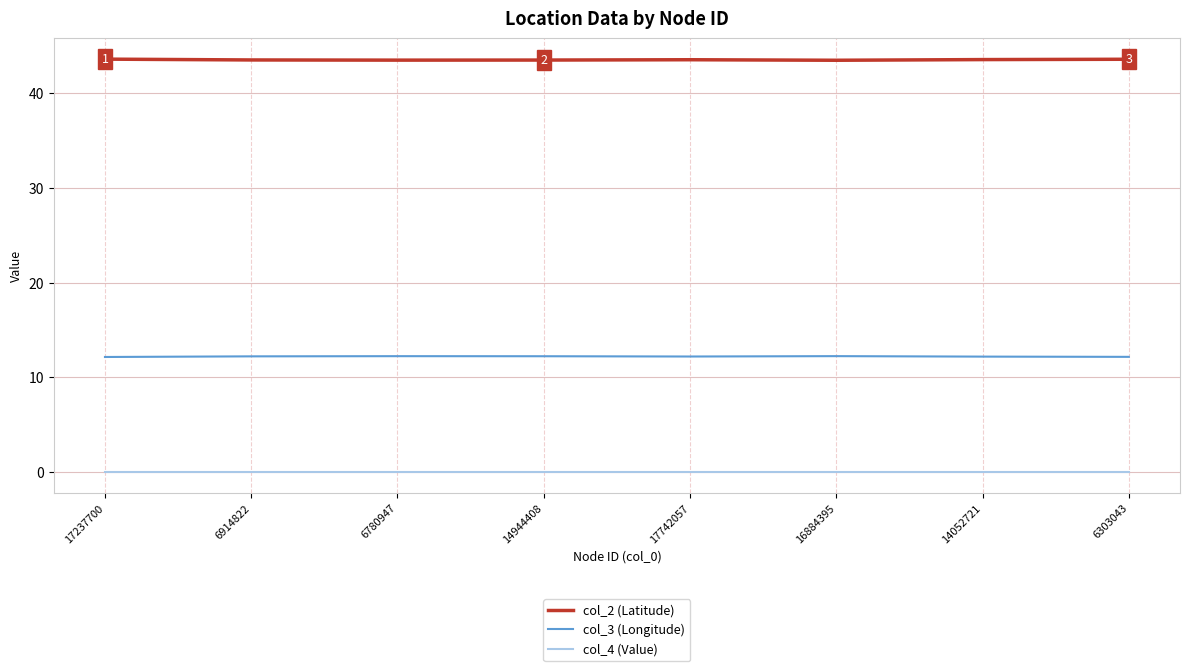

List the series in order of their overall mean, lowest first.

col_4 (Value), col_3 (Longitude), col_2 (Latitude)